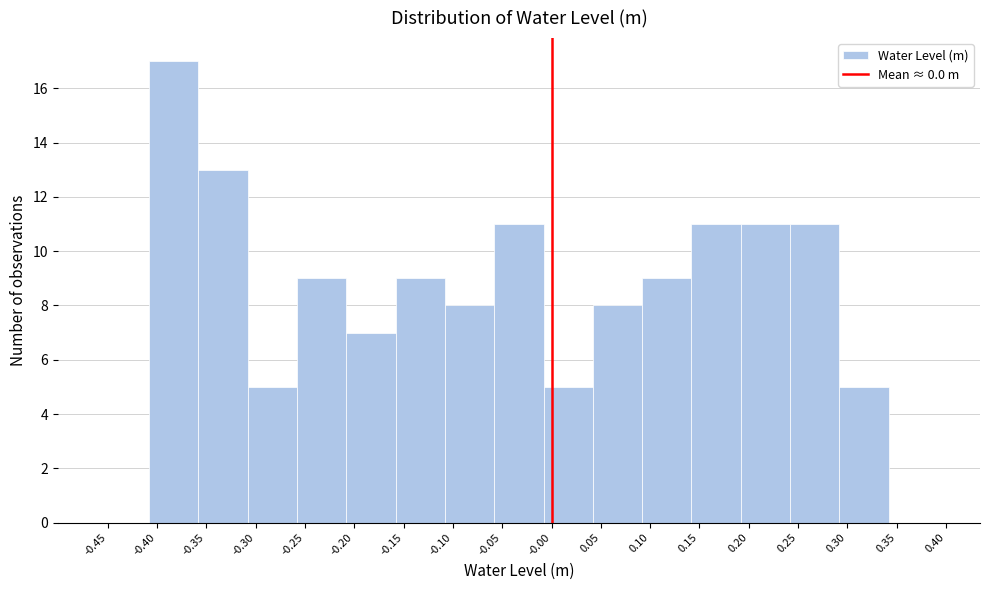

Which range on the x-axis has the tallest bar?

-0.41 to -0.36